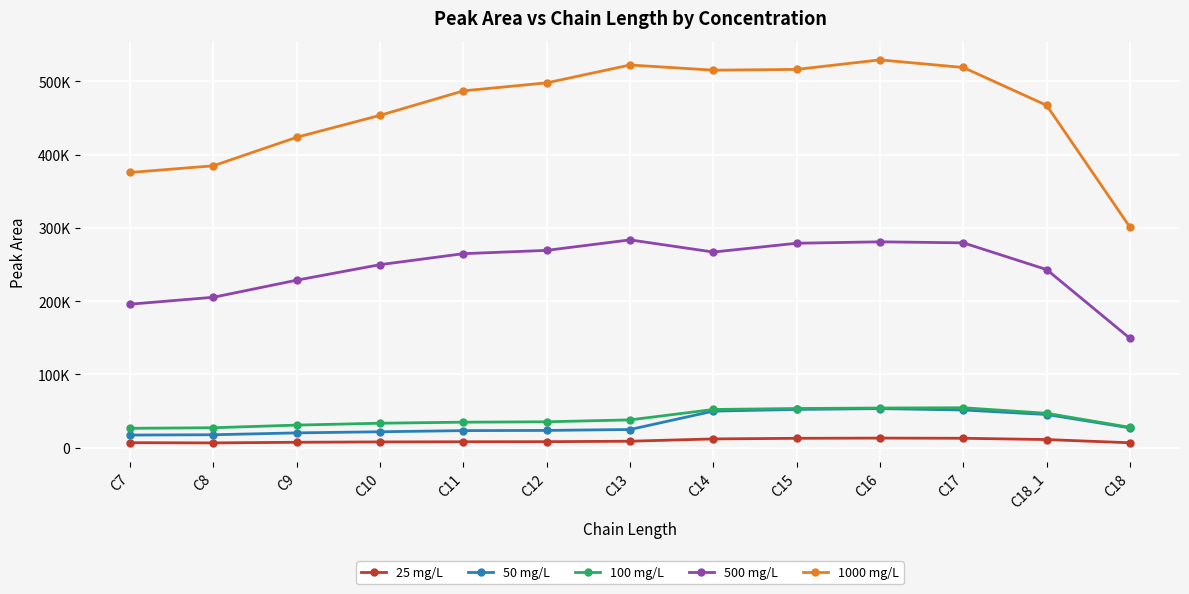

The value of 25 mg/L at C11 is 3500. True or false?

False